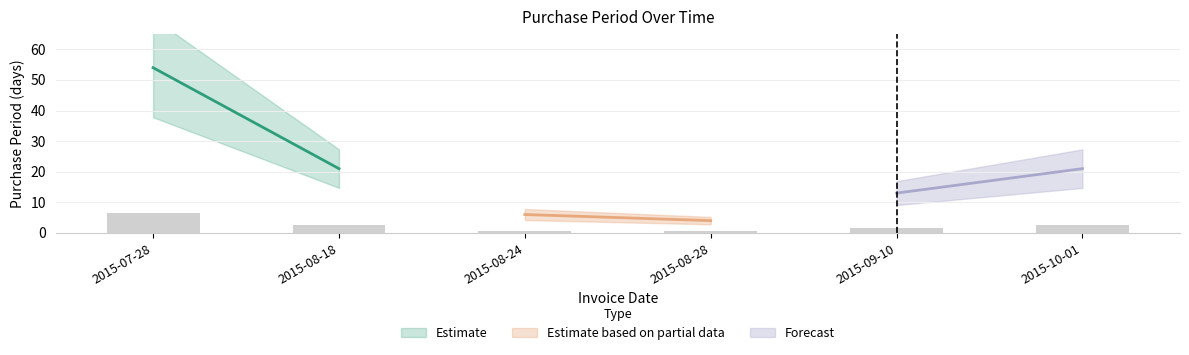

What is the difference between the second highest and second lowest values?

1.8